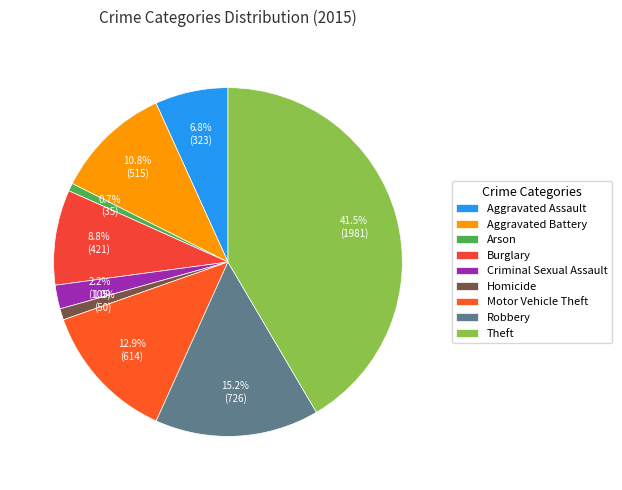

What is the change in value from Homicide to Robbery?

+676